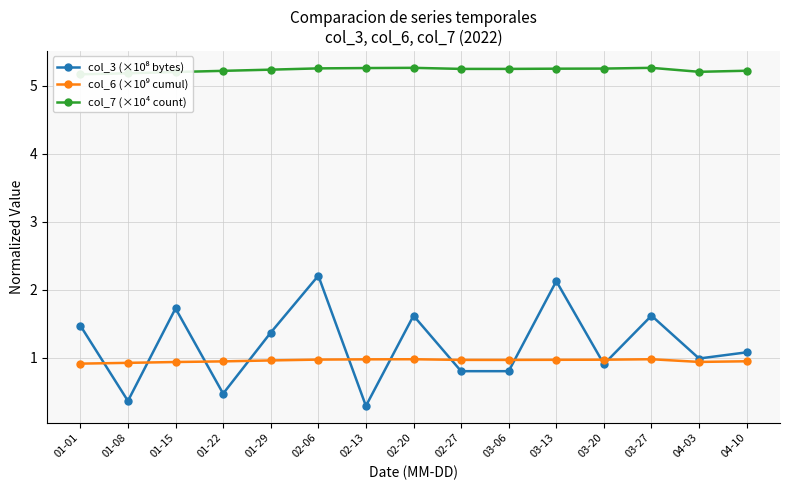

What is the total value across all series at 01-22?

6.6